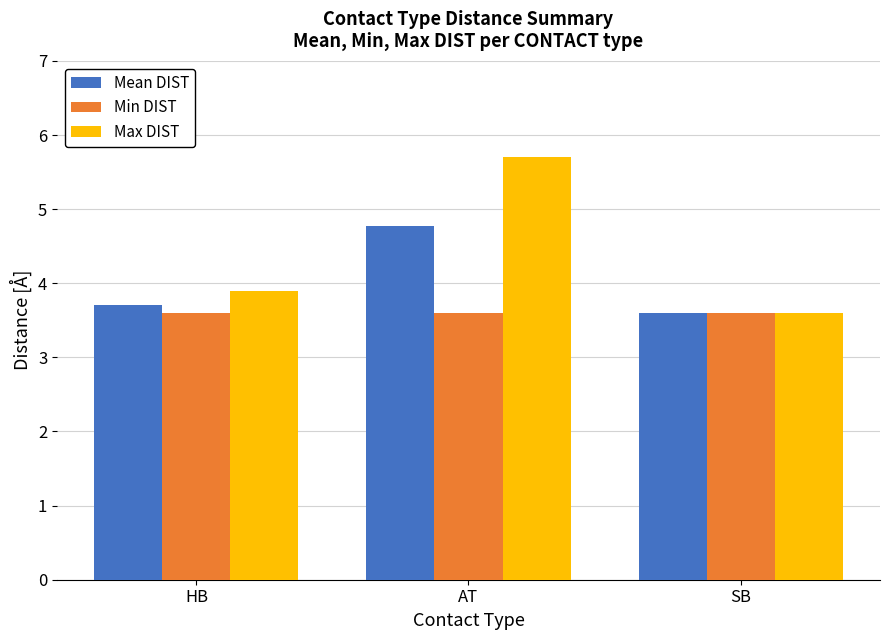

True or false: Mean DIST has a value of 2.1 at HB.

False